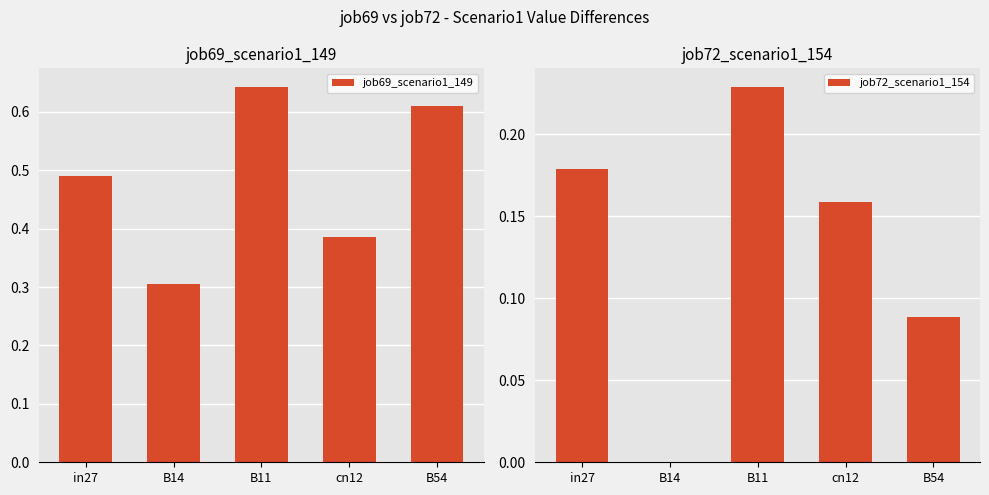

Rank the categories by job72_scenario1_154 value from highest to lowest.

B11, in27, cn12, B54, B14